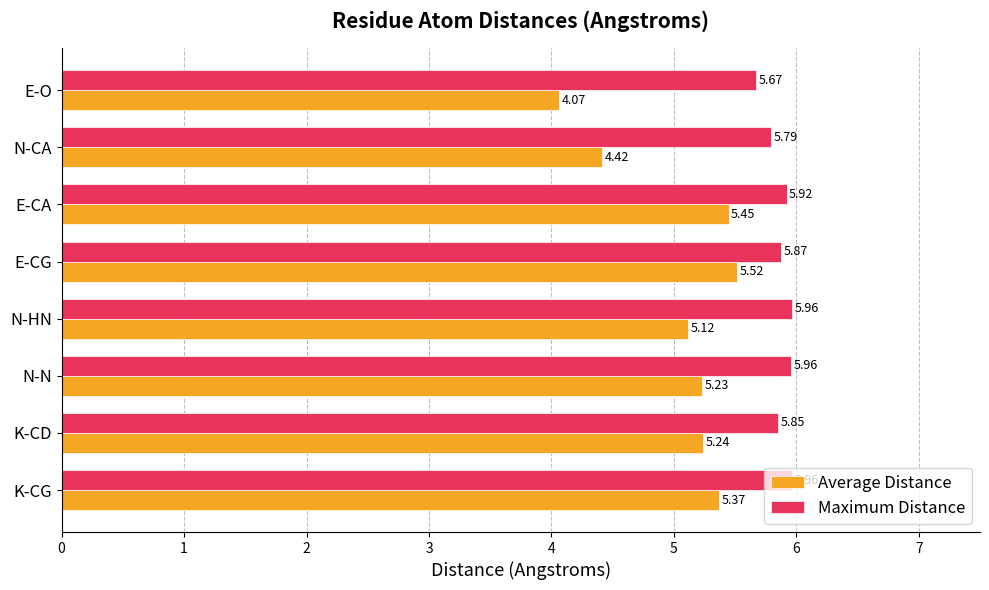

At how many categories does at least one series exceed 5?

8